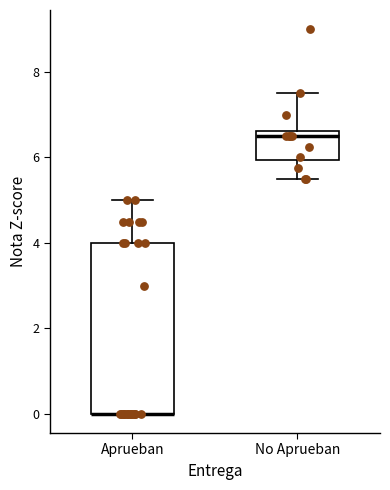

Reading left to right, transcribe this box plot: for each box, give where its median line is, the range the box spans, and where its two whiskers end, as read against the y-axis. The values are not printed on the chart, so give them approximately, as read against the axis.

Aprueban: median 0.0 (drawn on the box's lower edge), box 0.0 to 4.0, whiskers 0.0 to 5.0
No Aprueban: median 6.6 (just below the box's upper edge), box 6.0 to 6.6, whiskers 5.6 to 7.6